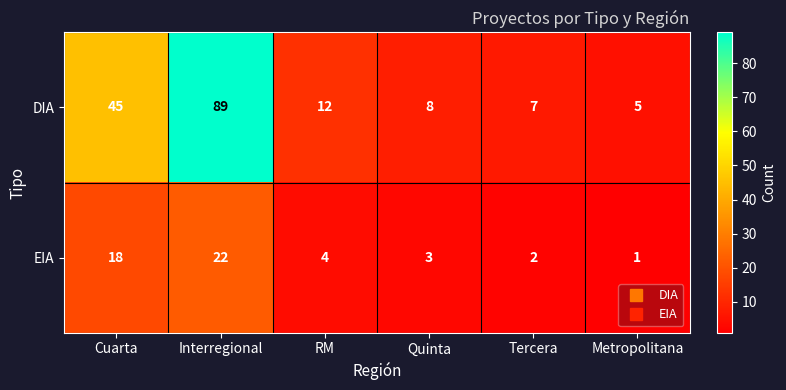

Rank the series at RM from lowest to highest value.

EIA, DIA